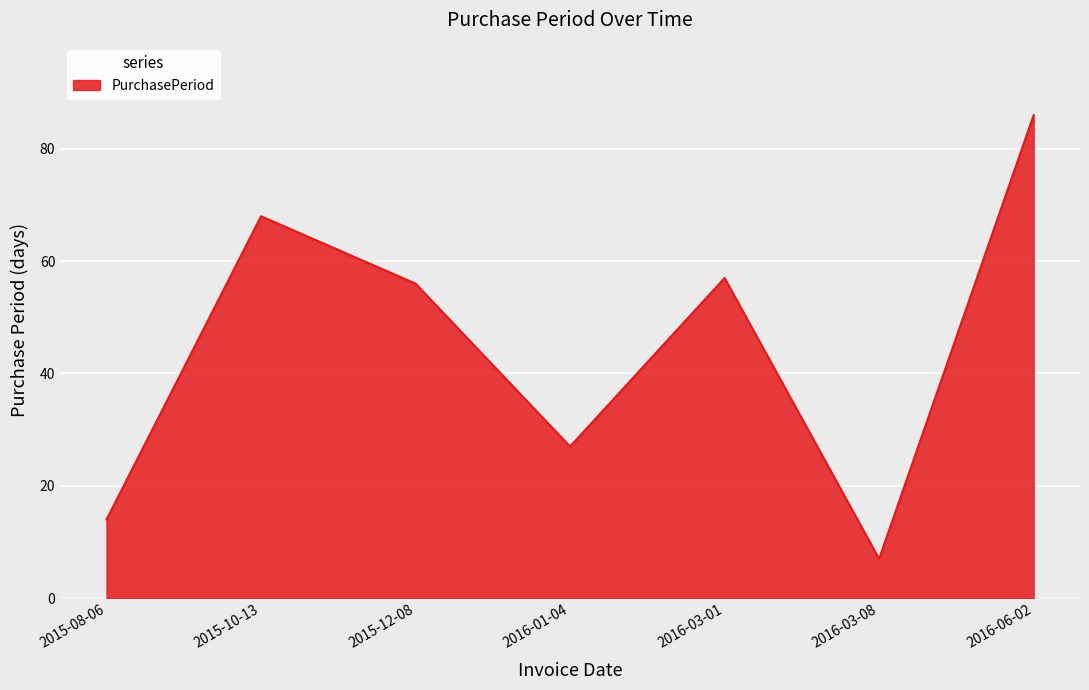

Between 2016-03-08 and 2016-01-04, which is larger?

2016-01-04